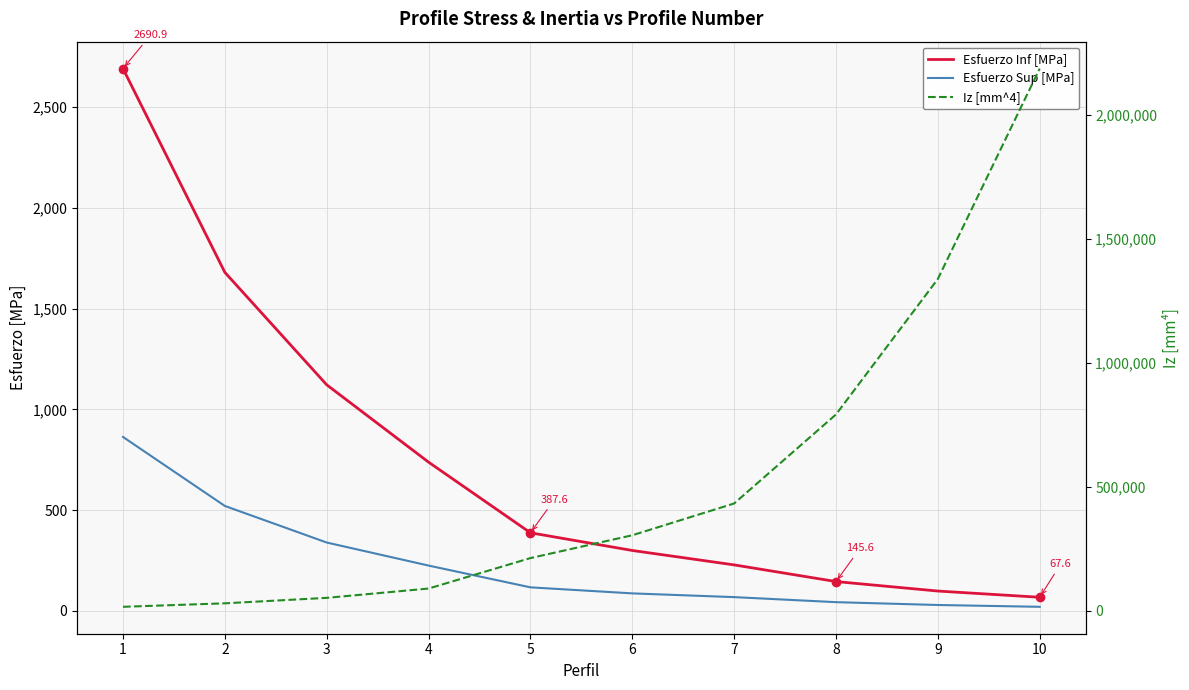

Rank the categories by Esfuerzo Sup [MPa] value from lowest to highest.

10, 9, 8, 7, 6, 5, 4, 3, 2, 1